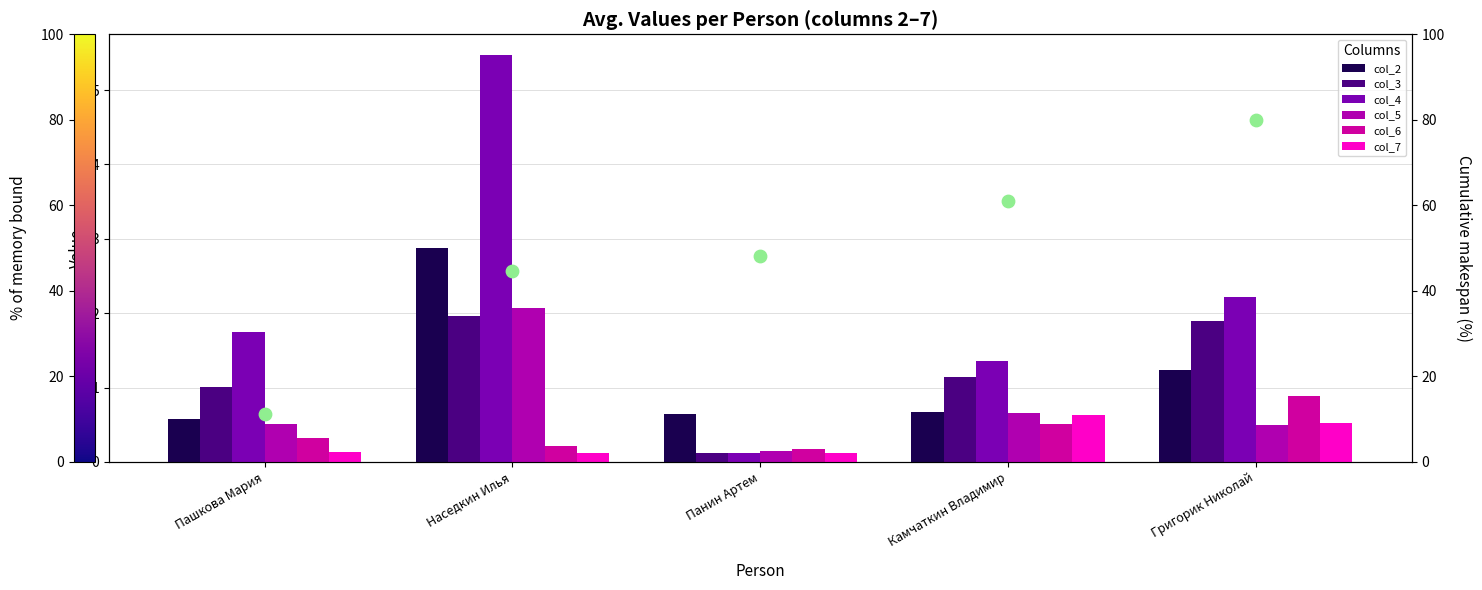

Which series reaches the maximum Y coordinate?

col_4